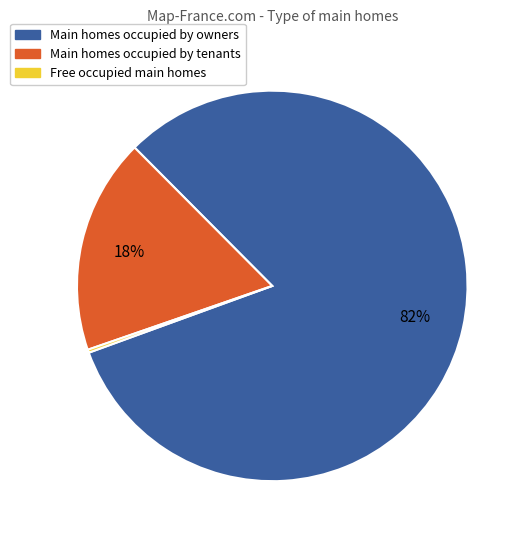

Does any single category account for the majority?

Yes